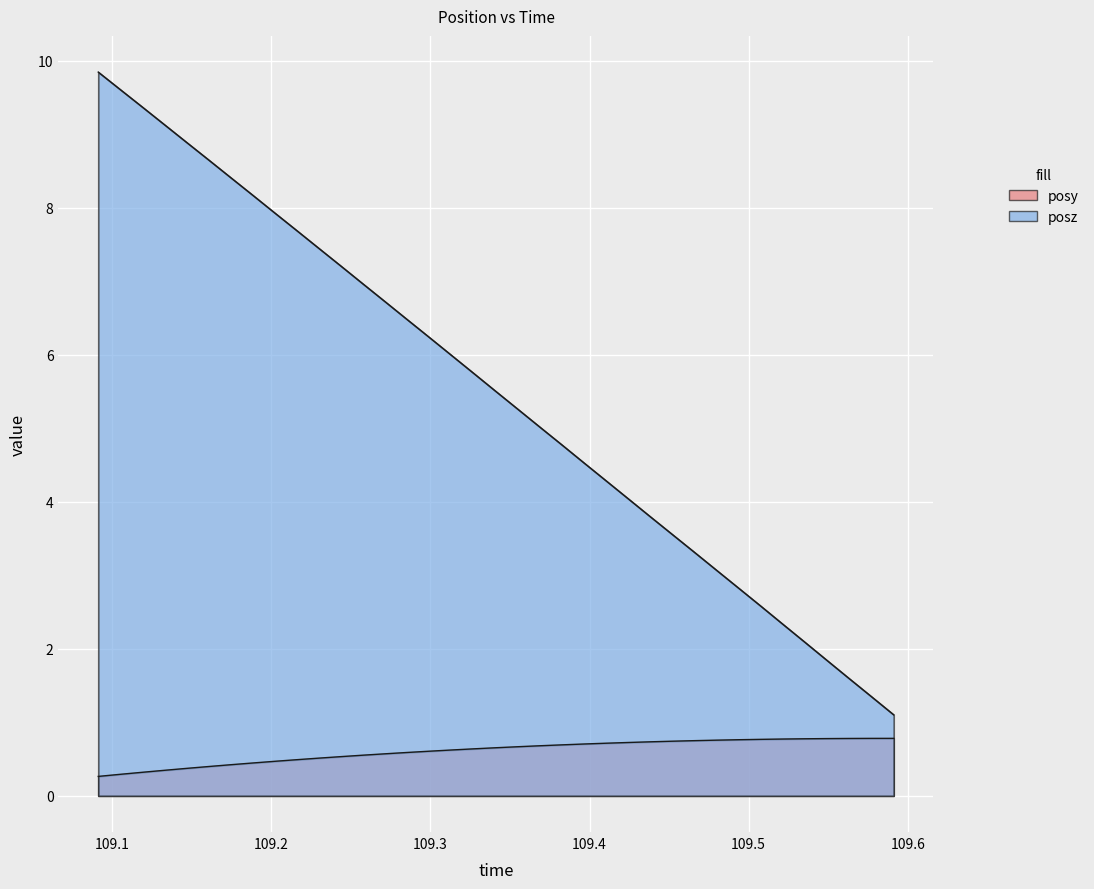

Is the value of posz at 109.5076 greater than the value of posy at 109.5354?

Yes